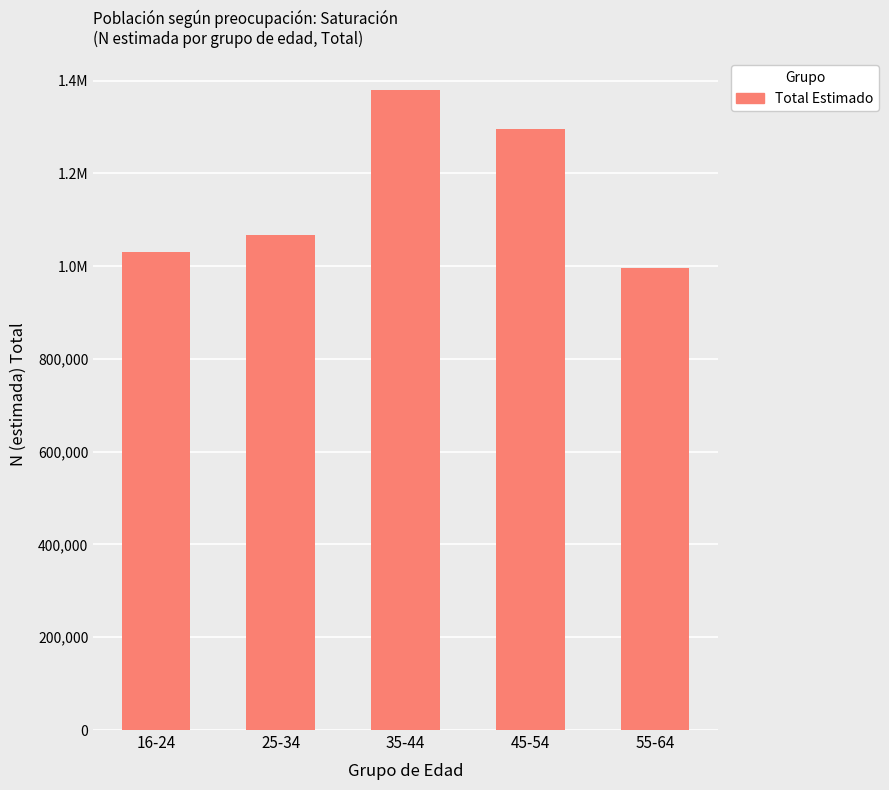

Is it true that the value at 55-64 is 578542?

False